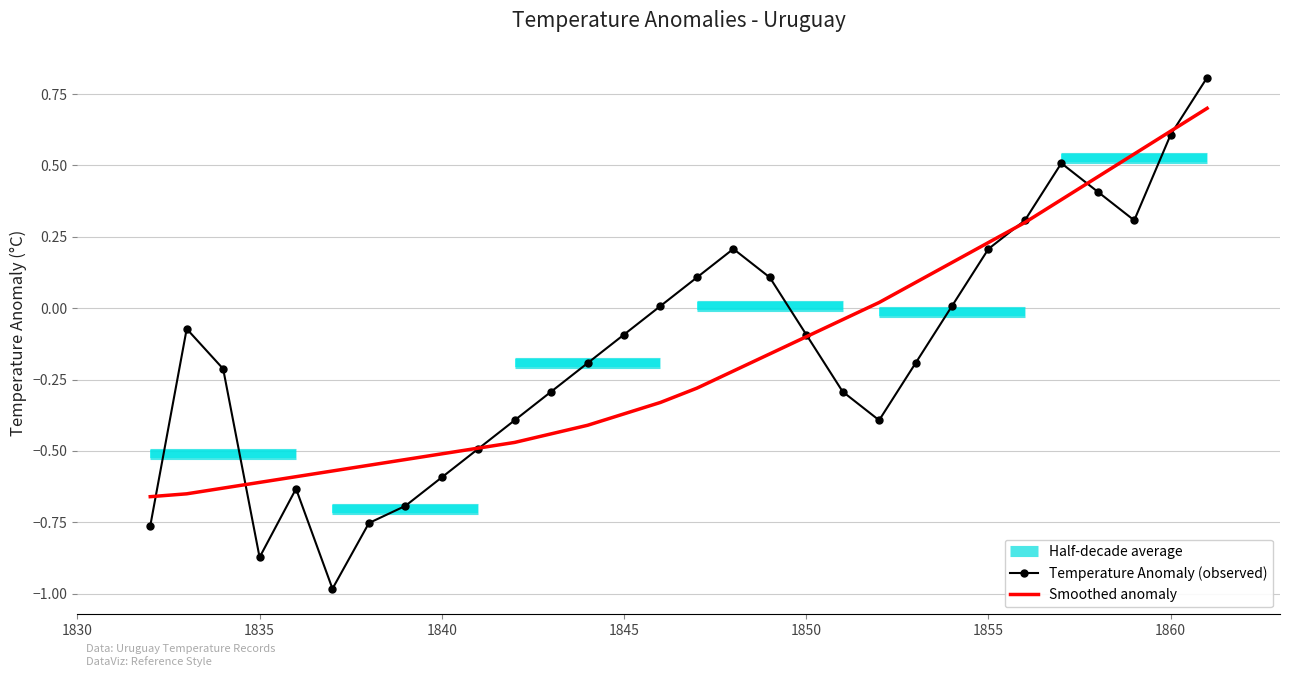

At which category does Temperature Anomaly (observed) reach its first local valley?

1835